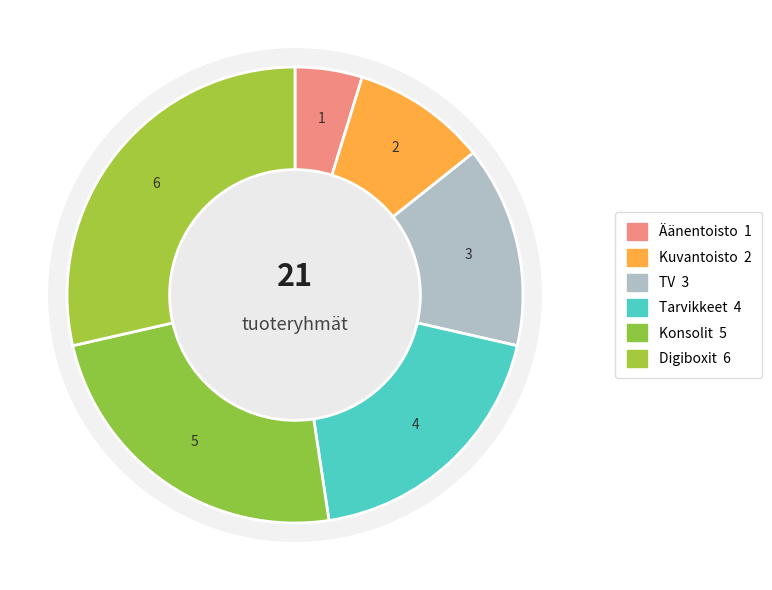

Combined, what portion of the pie is TV and Konsolit?

38.1%